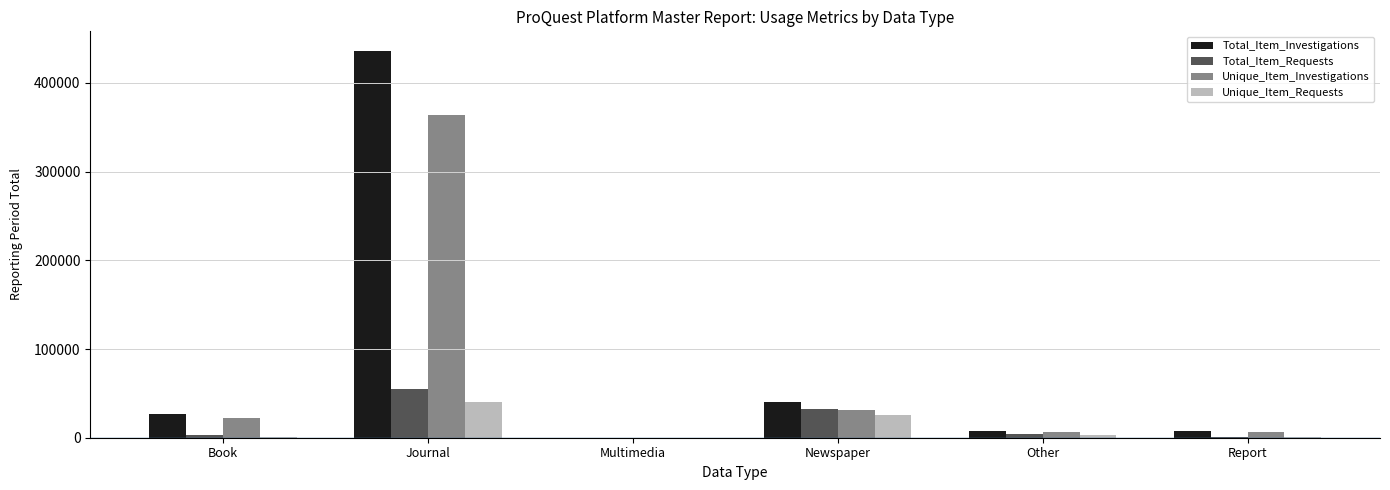

What are all the series names shown in the legend?

Total_Item_Investigations, Total_Item_Requests, Unique_Item_Investigations, Unique_Item_Requests